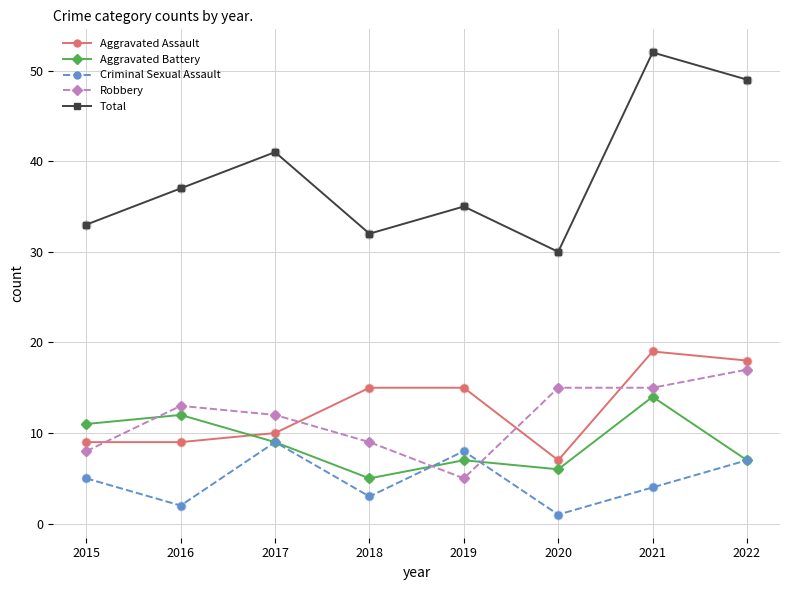

Which series has the largest total across all categories?

Total